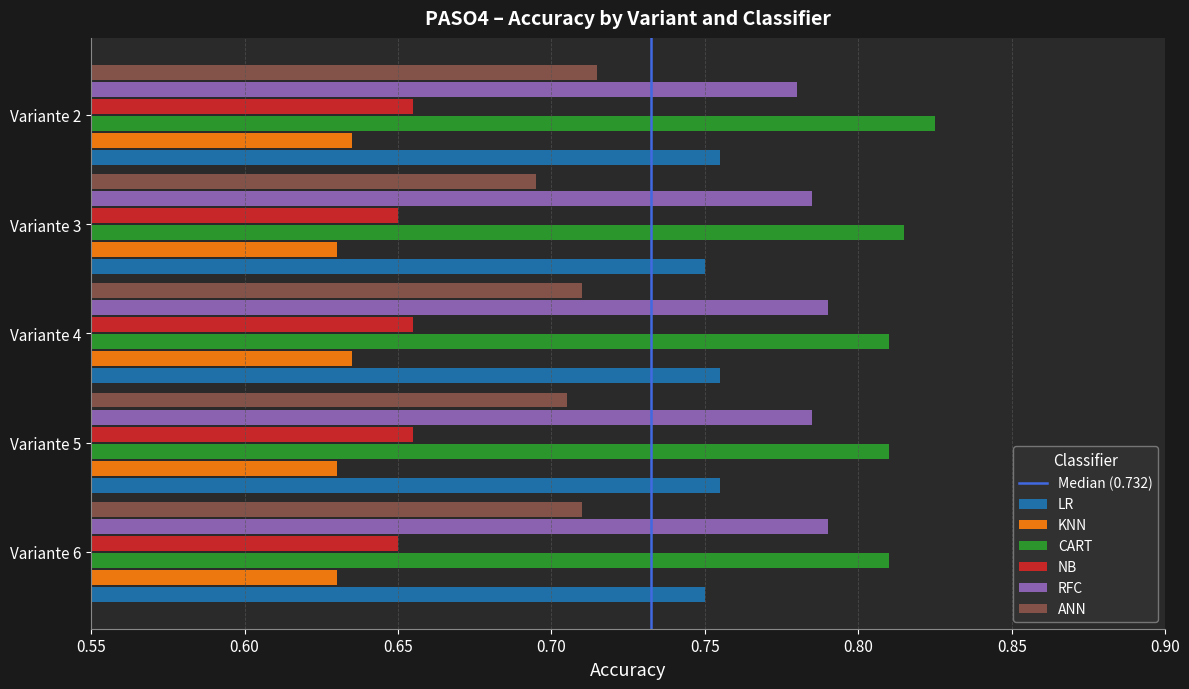

At which category does the chart reach its peak across all series?

Variante 2